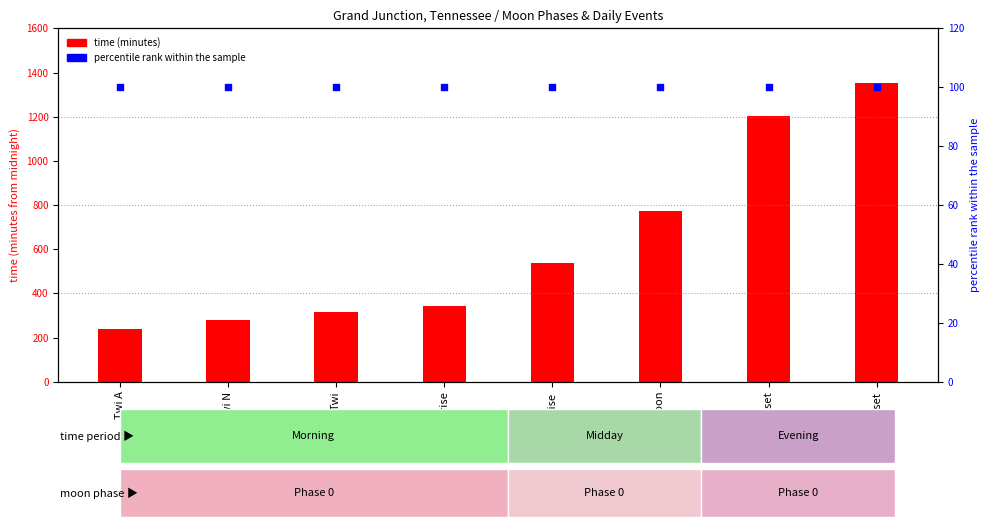

Which series contains the highest Y value?

time (minutes)